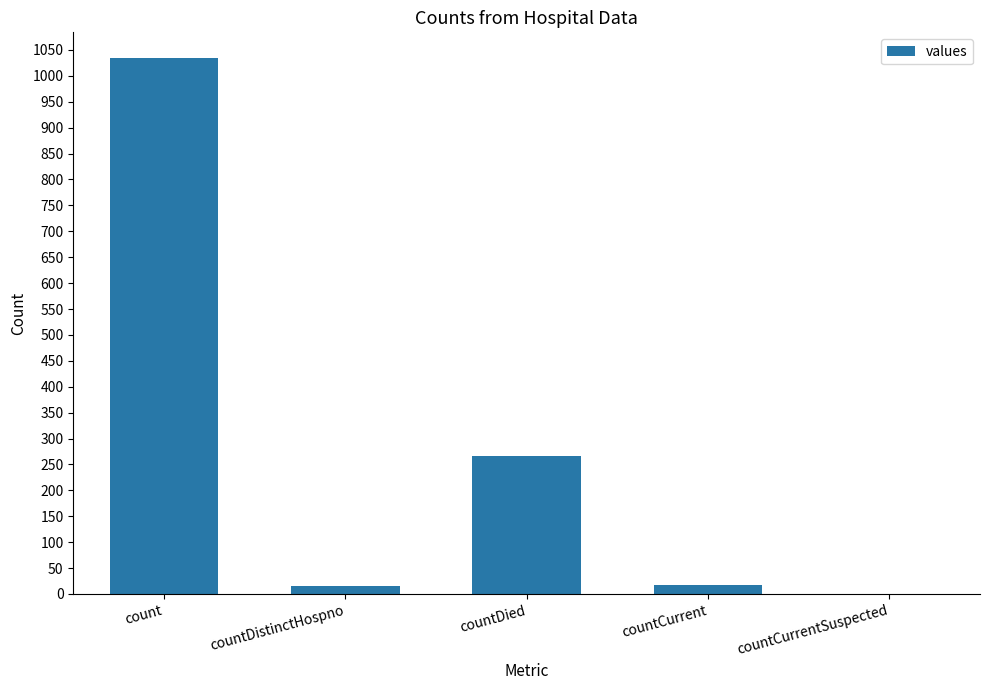

What is the greatest value displayed?

1034